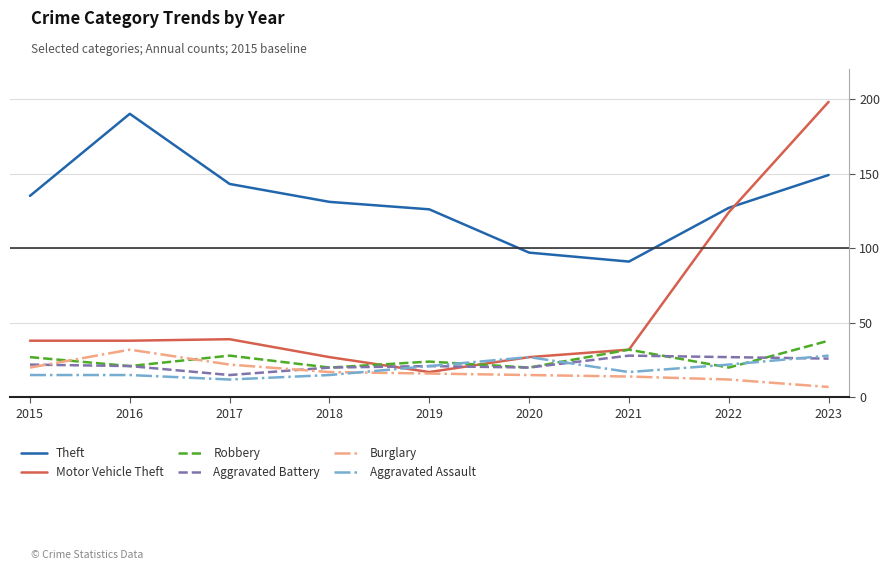

What is the maximum value for Theft?

190